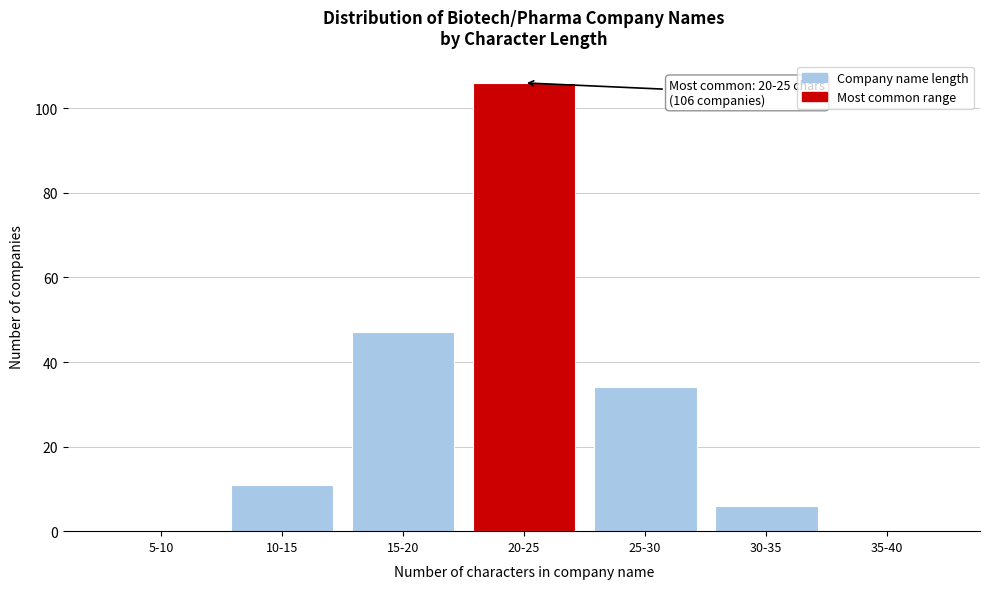

Reading right to left, list all the values displayed in this chart.

35-40=0	30-35=6	25-30=34	20-25=106	15-20=47	10-15=11	5-10=0